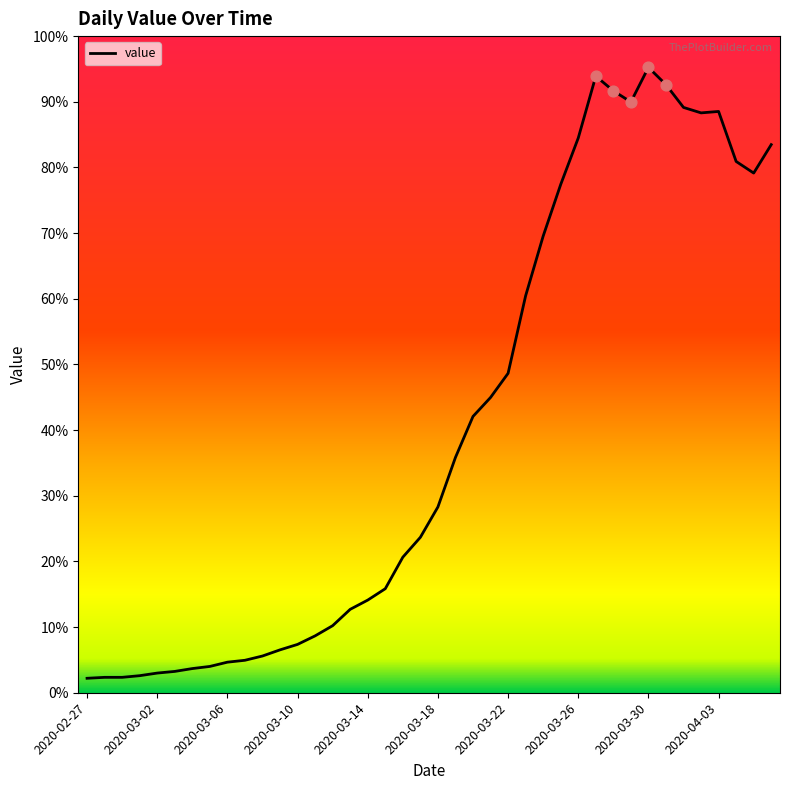

Does the chart have visible grid lines?

No